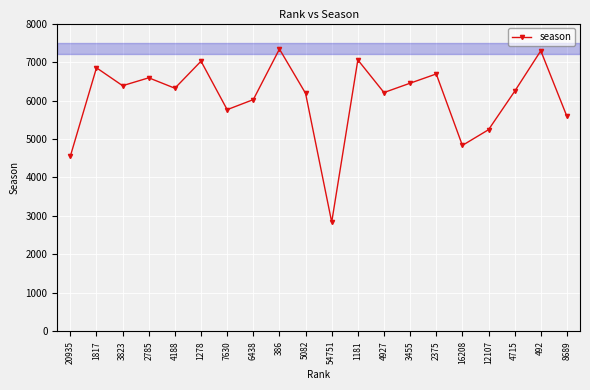

At which category does the data reach its first local peak?

1817